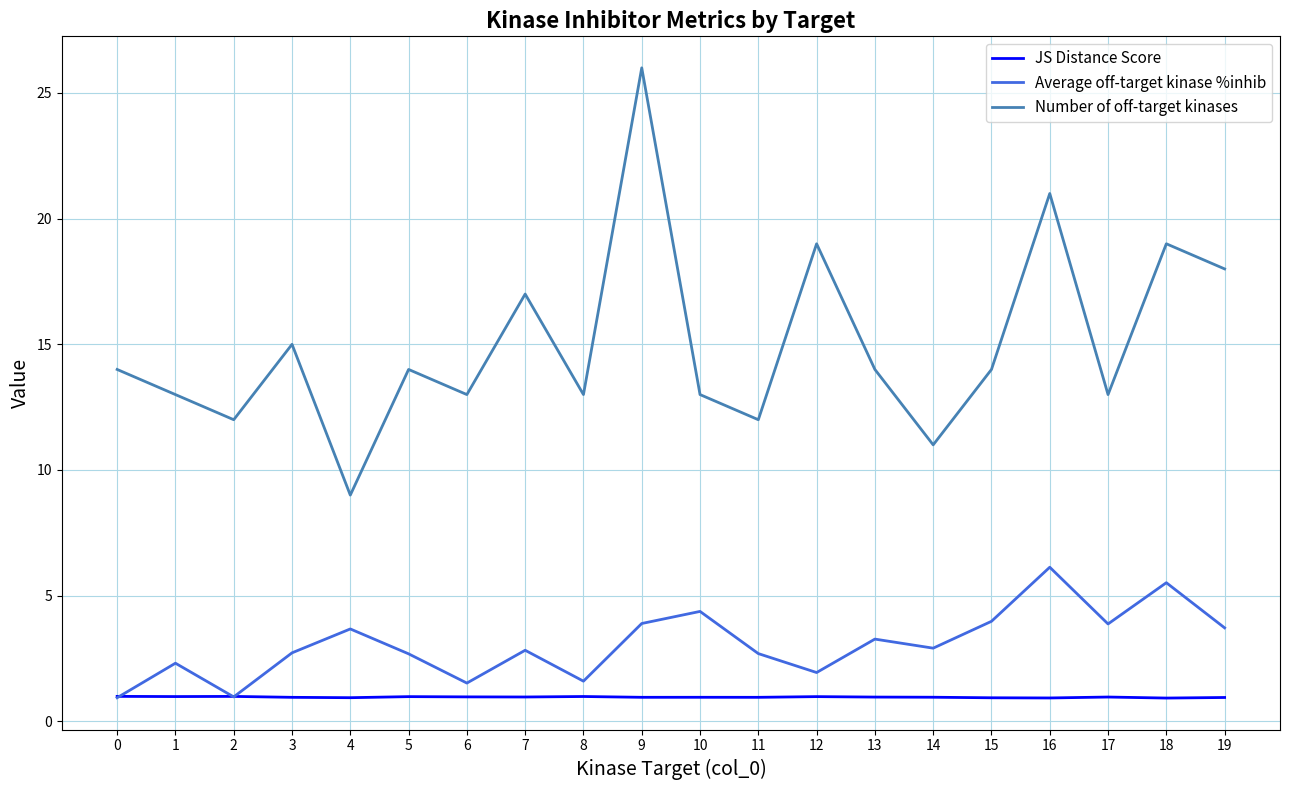

What is the difference between the highest and lowest values at 15?

13.1